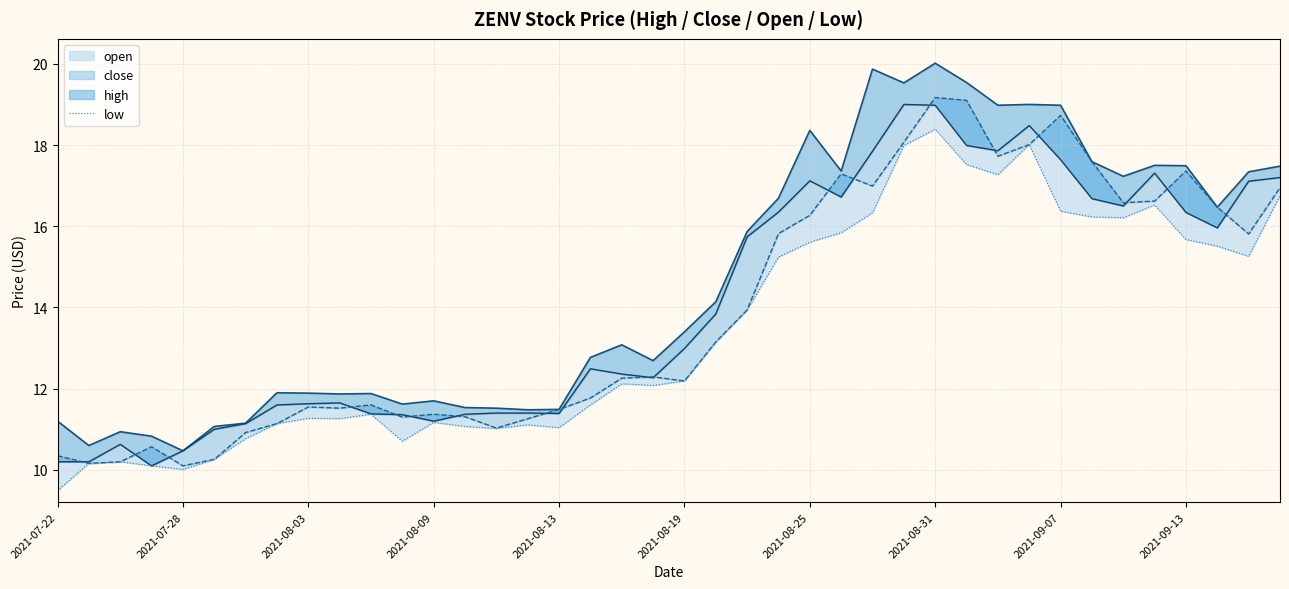

Which series has the widest spread of values?

high